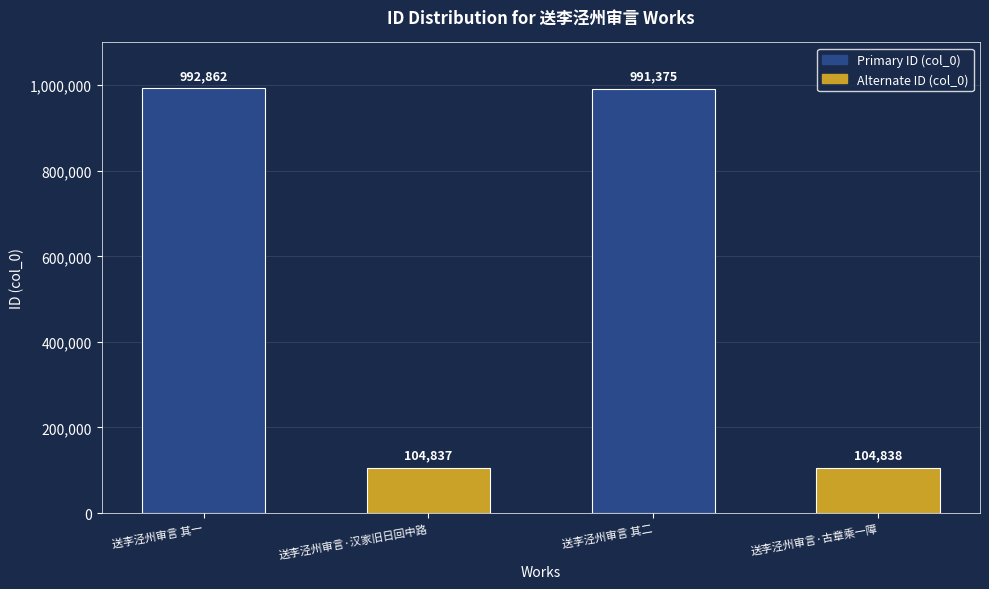

Read the value at 送李泾州审言·古章乘一障.

104838